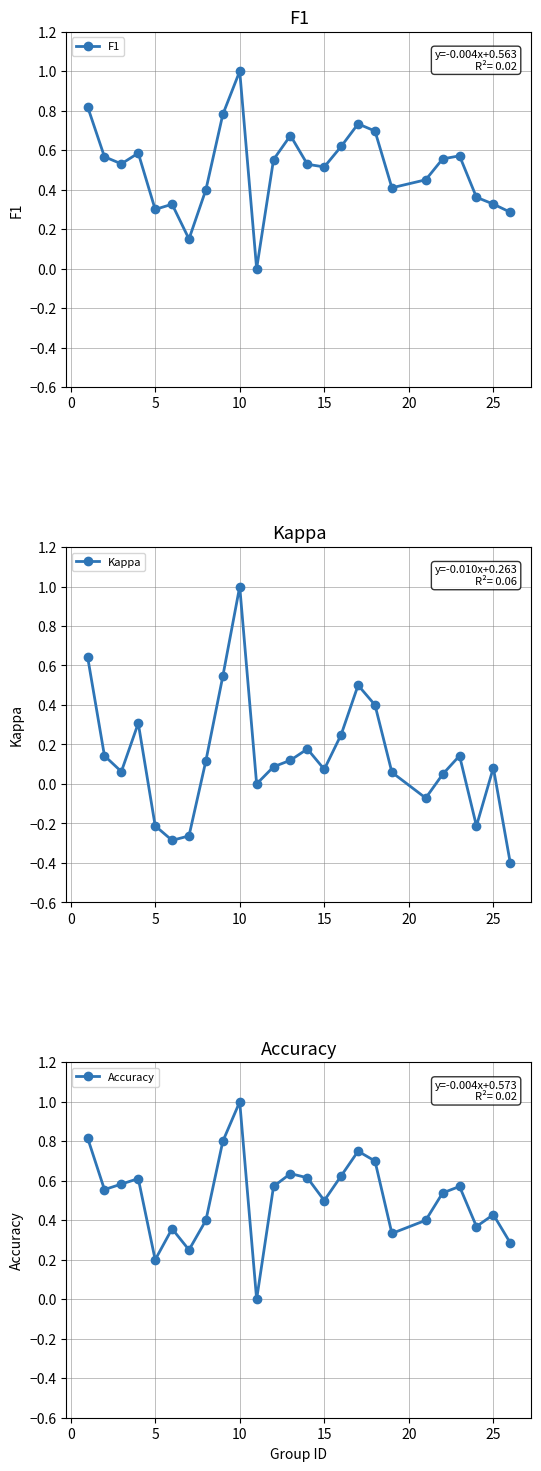

Does the chart have visible grid lines?

Yes